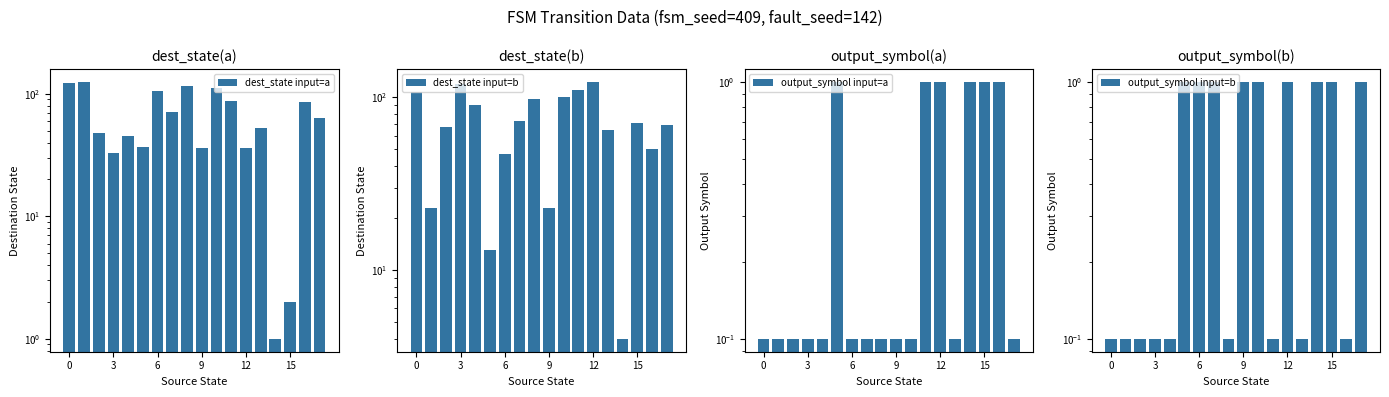

What is the difference between the highest and lowest values at 16?

85.9